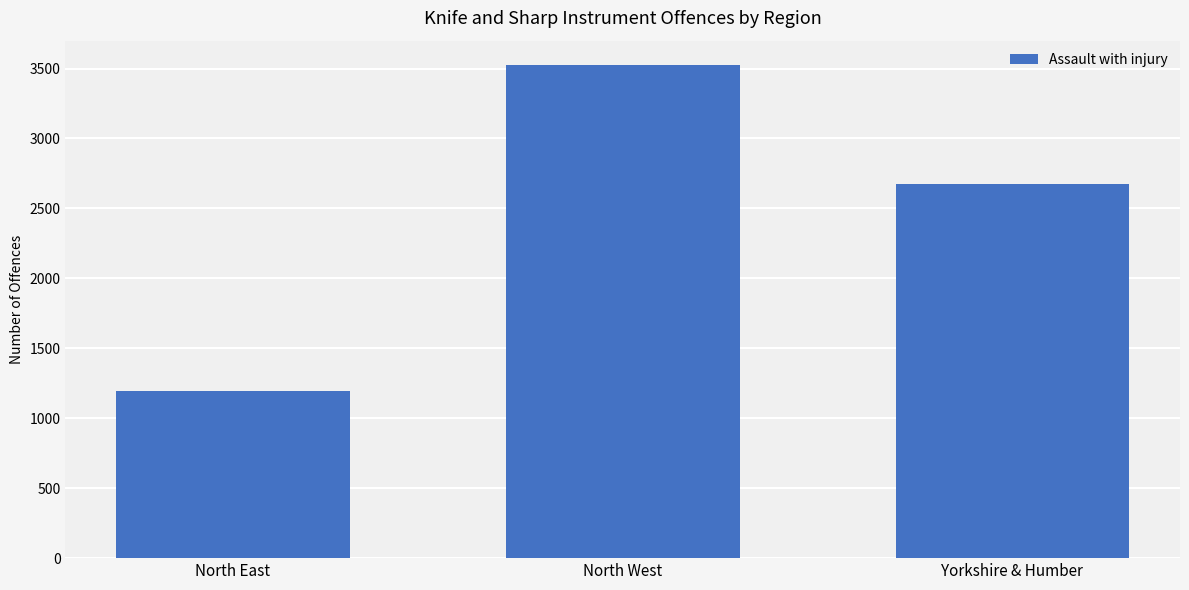

Reading left to right, transcribe all the data shown in this chart.

1193	3523	2677